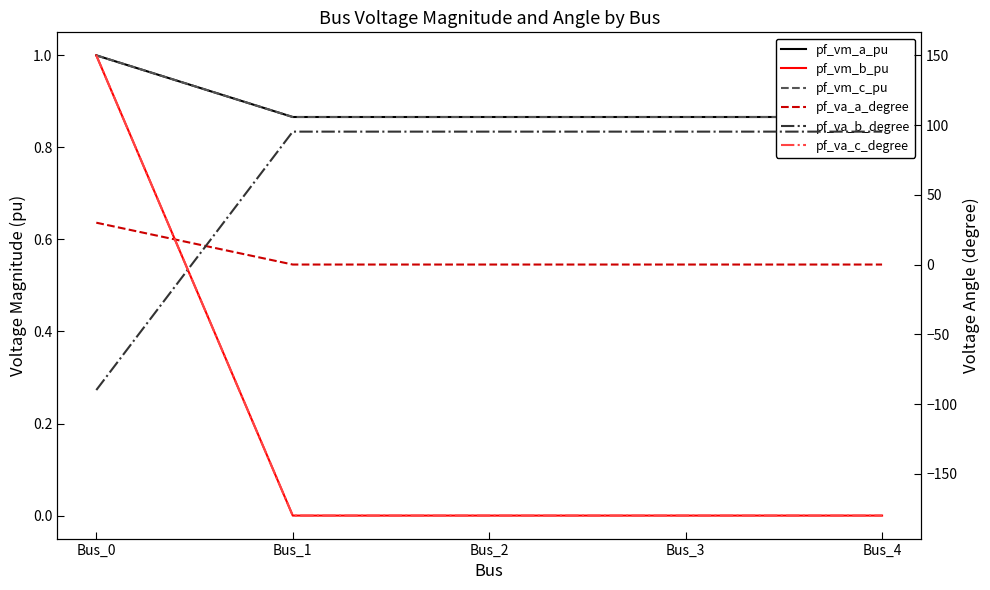

Reading left to right, list all the values displayed in this chart.

pf_vm_a_pu: Bus_0=1.0	Bus_1=0.9	Bus_2=0.9	Bus_3=0.9	Bus_4=0.9
pf_vm_b_pu: Bus_0=1.0	Bus_1=0.0	Bus_2=0.0	Bus_3=0.0	Bus_4=0.0
pf_vm_c_pu: Bus_0=1.0	Bus_1=0.9	Bus_2=0.9	Bus_3=0.9	Bus_4=0.9
pf_va_a_degree: Bus_0=30.0	Bus_1=-0.0	Bus_2=-0.0	Bus_3=-0.0	Bus_4=-0.0
pf_va_b_degree: Bus_0=-90.0	Bus_1=95.3	Bus_2=95.3	Bus_3=95.3	Bus_4=95.3
pf_va_c_degree: Bus_0=150.0	Bus_1=-180.0	Bus_2=-180.0	Bus_3=-180.0	Bus_4=-180.0